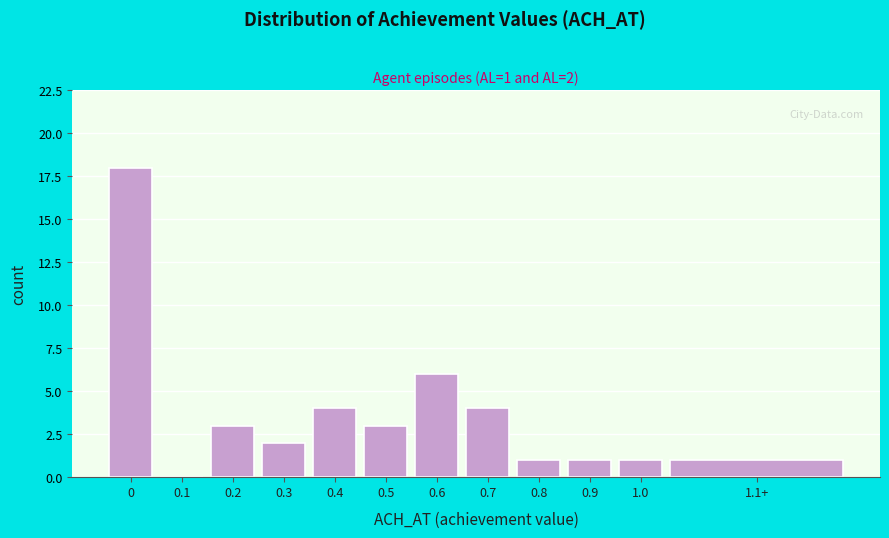

Reading left to right, transcribe all the data shown in this chart.

0=18	0.1=0	0.2=3	0.3=2	0.4=4	0.5=3	0.6=6	0.7=4	0.8=1	0.9=1	1.0=1	1.1+=1